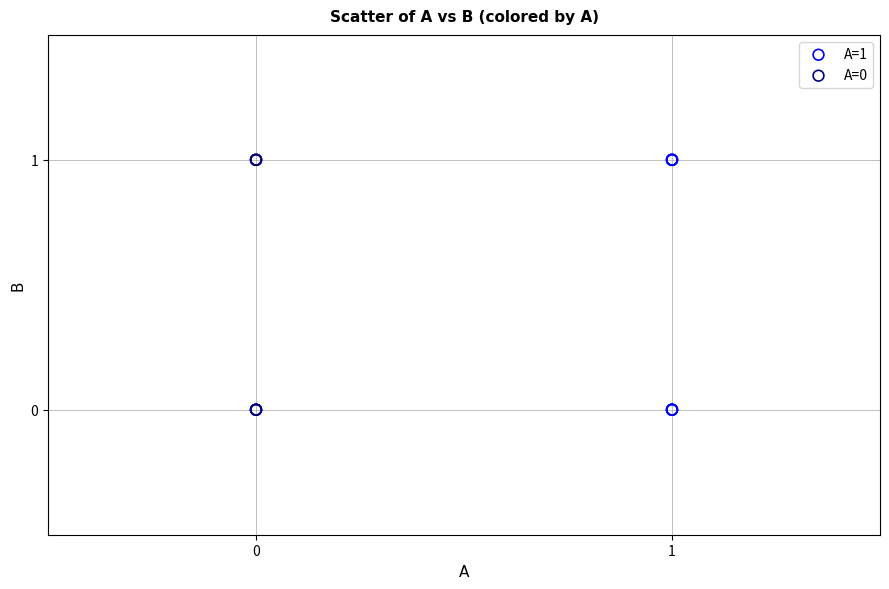

What are all the series names shown in the legend?

A=1, A=0